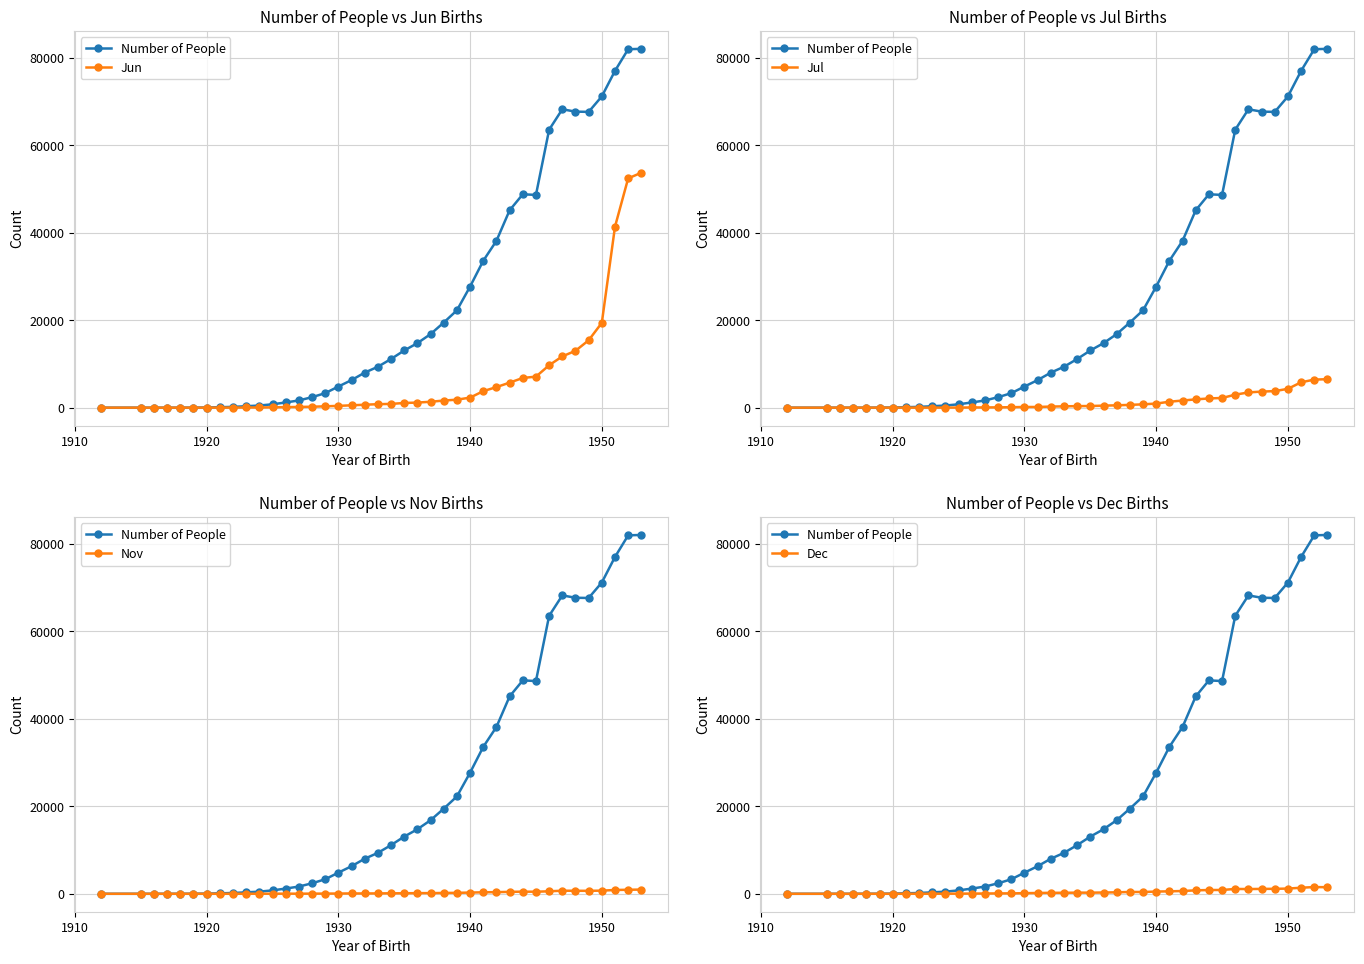

What are all the series names shown in the legend?

Number of People, Jun, Jul, Nov, Dec